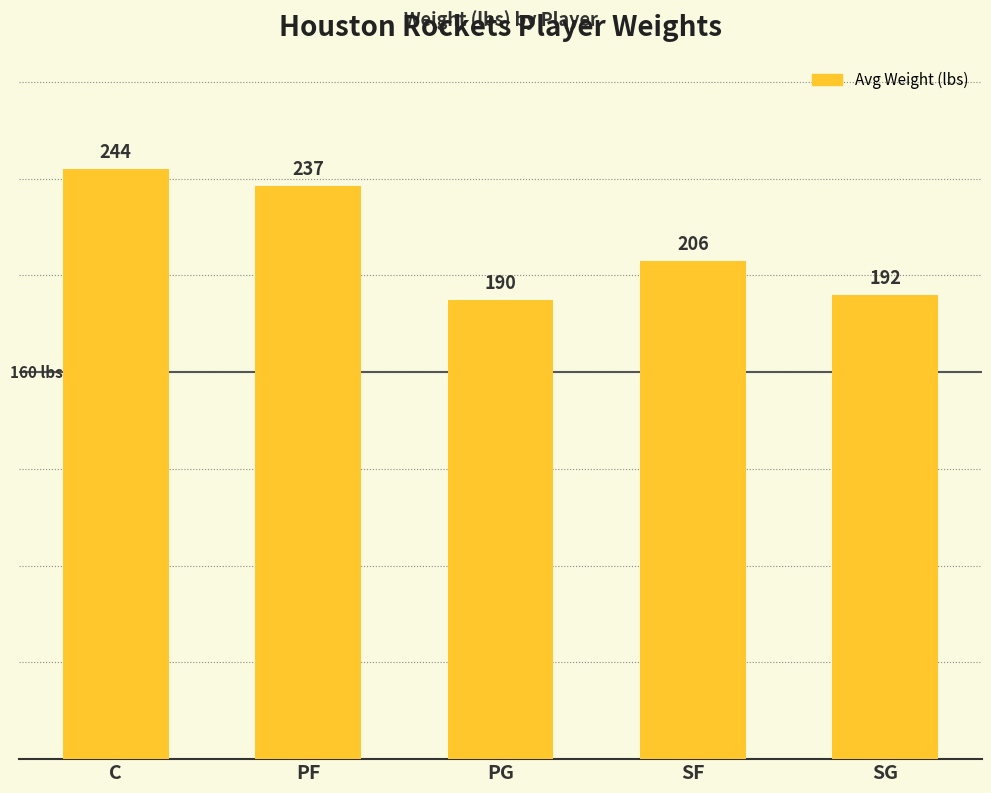

Which label corresponds to the largest value in the chart?

C